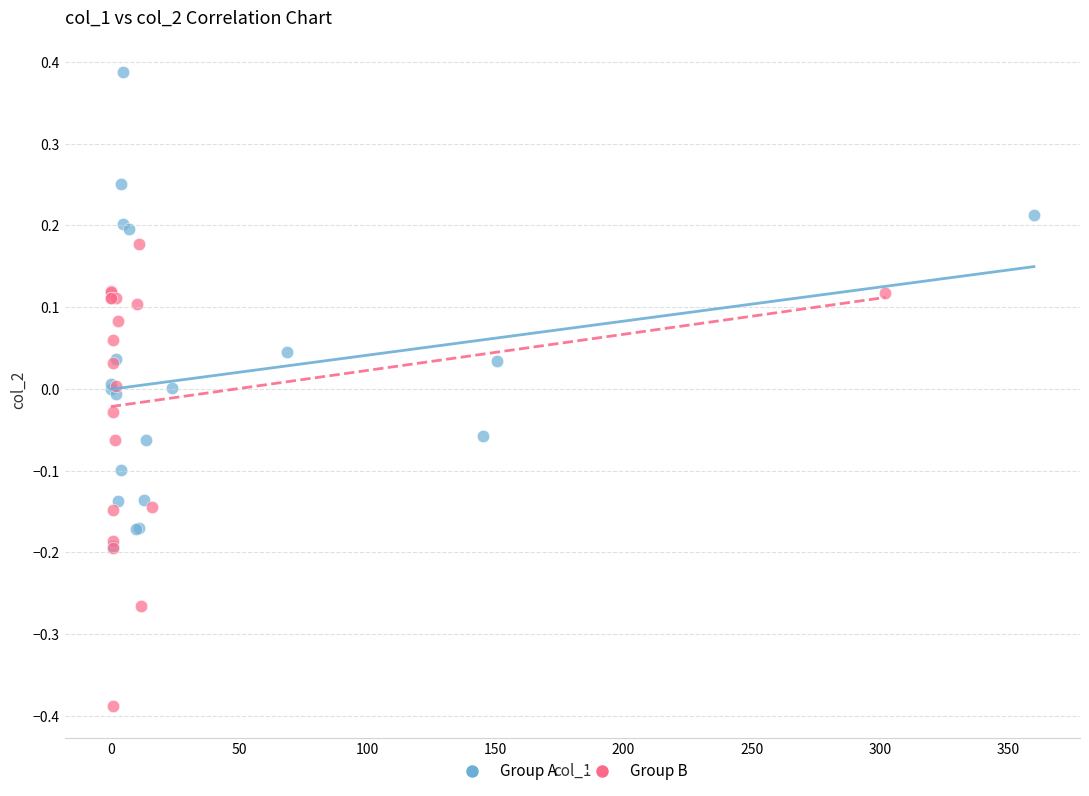

What are all the series names shown in the legend?

Group A, Group B